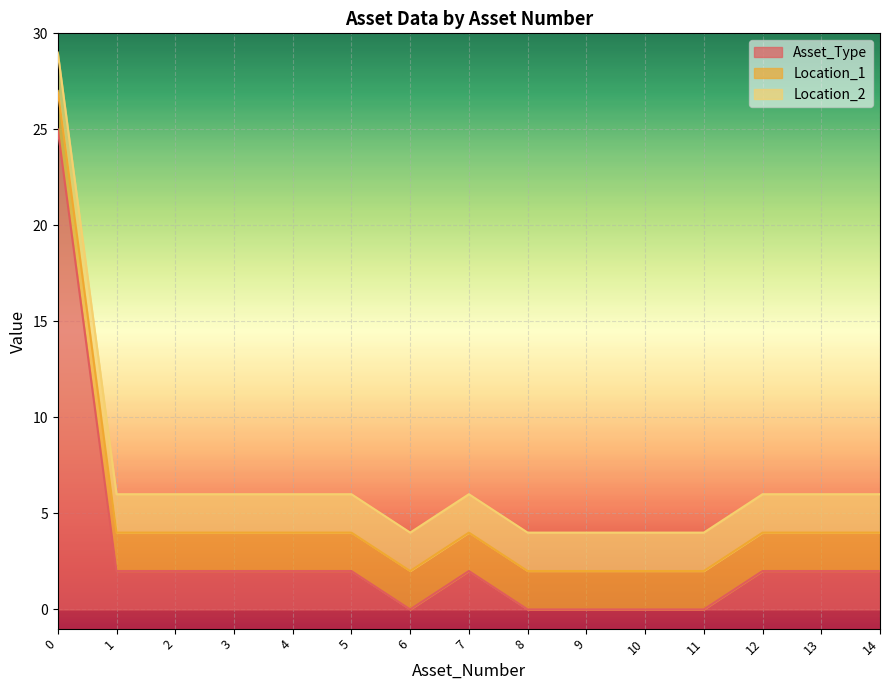

What is the total value across all series at 9?

4